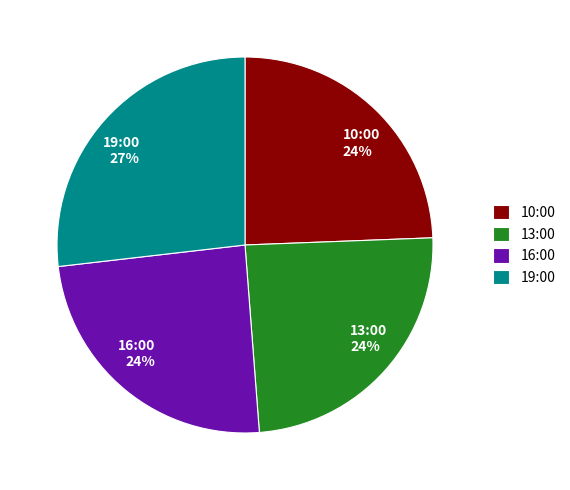

Is it true that 19:00 is 41% of the pie?

False